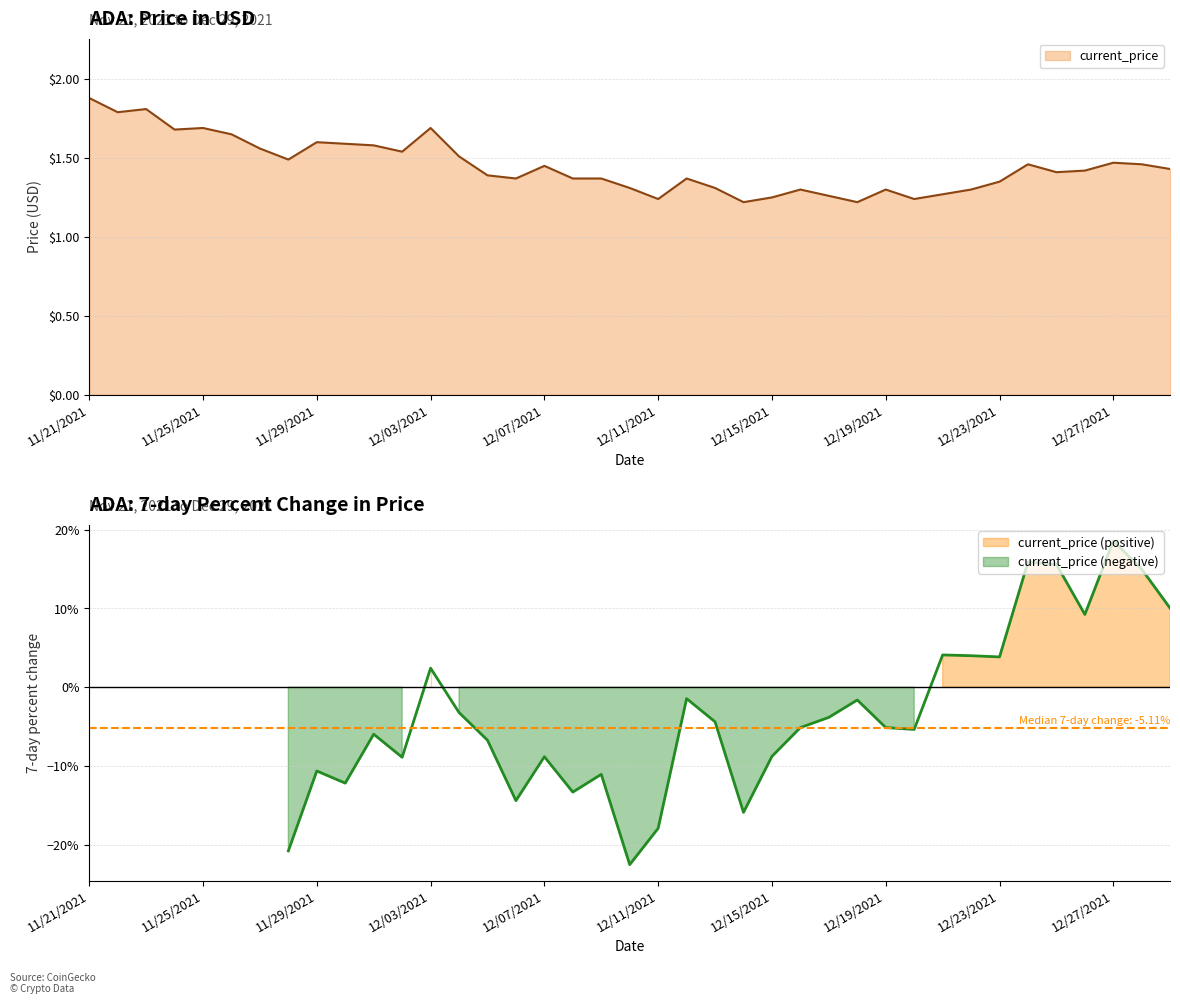

At which label is the value closest to 1?

12/14/2021